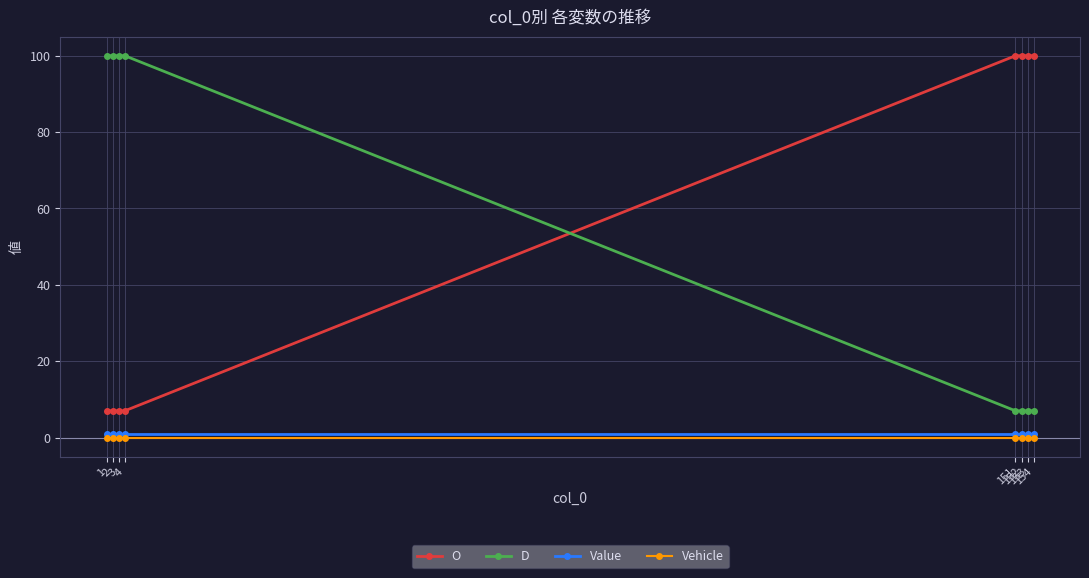

What are all the series names shown in the legend?

O, D, Value, Vehicle